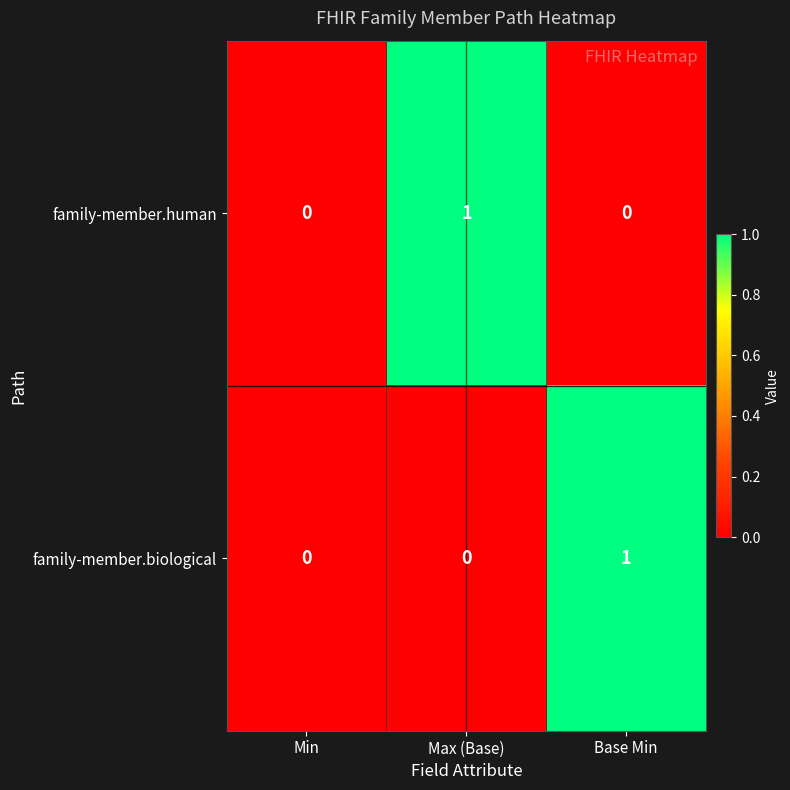

Which category has the highest value in the family-member.human series?

Max (Base)